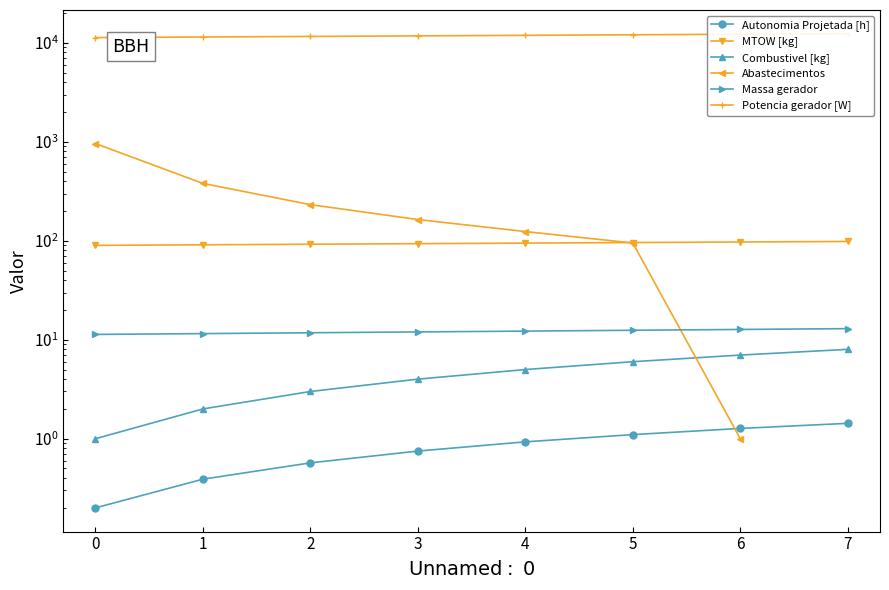

The value of Massa gerador at 4 is 21.3. True or false?

False